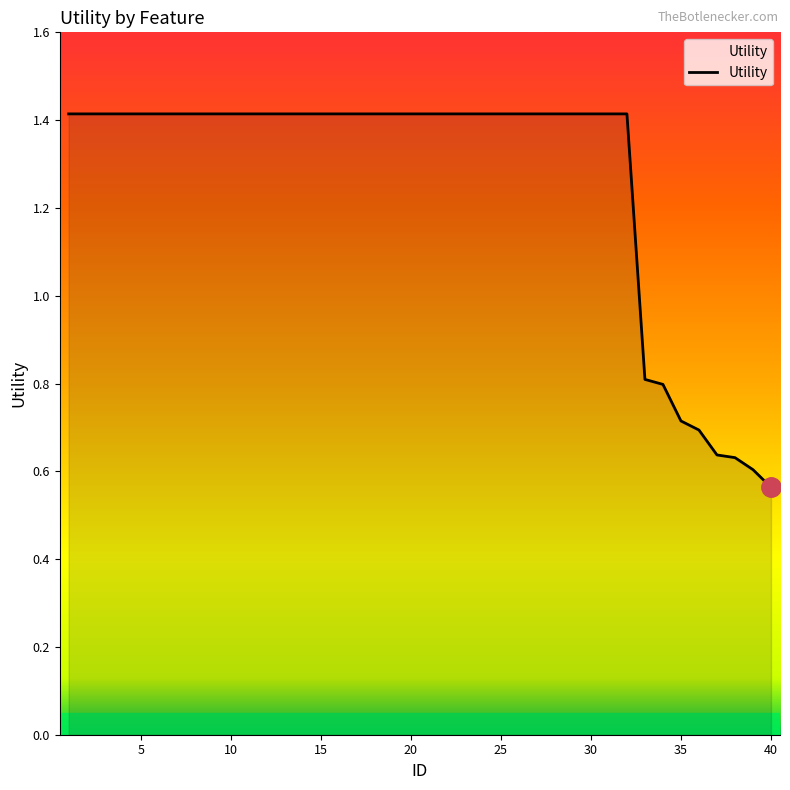

How many distinct data groups are displayed?

1